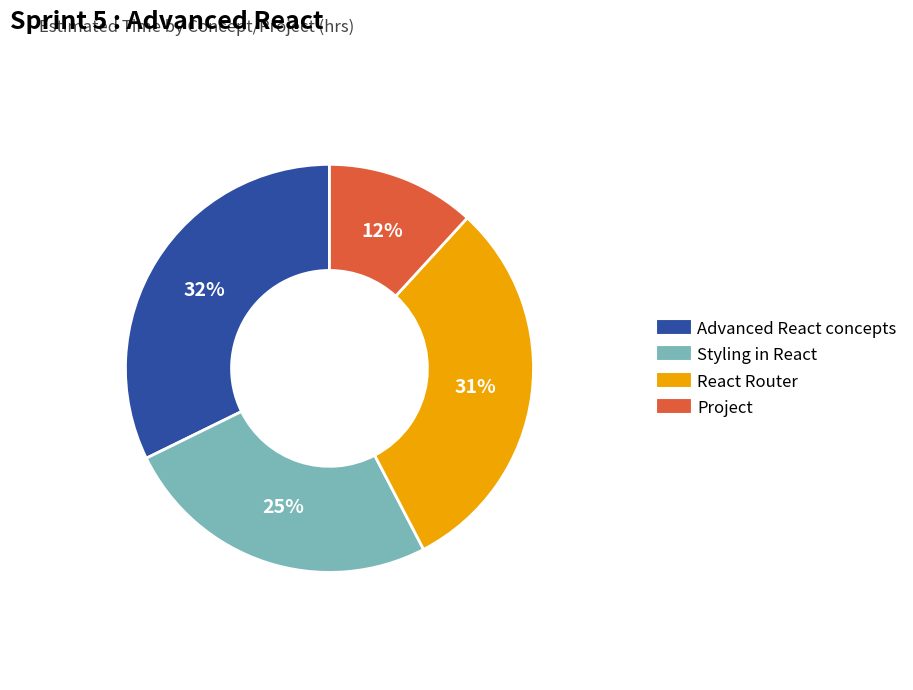

Which category has the biggest portion of the pie?

Advanced React concepts